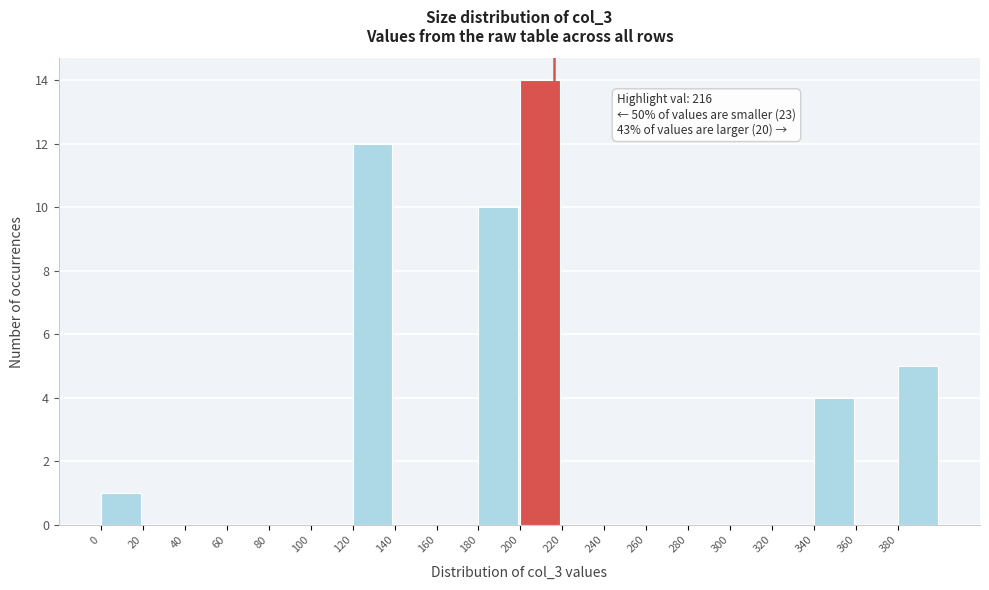

Over which range of the x-axis is the bar tallest?

200 to 220